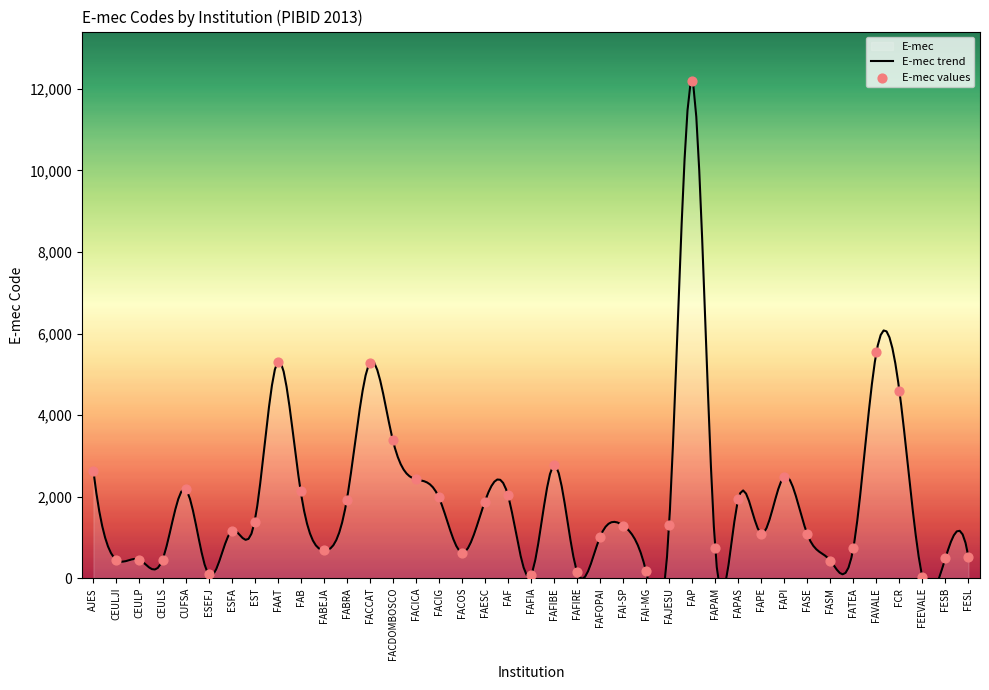

What is the change in value from FAPI to FAVALE?

+3043